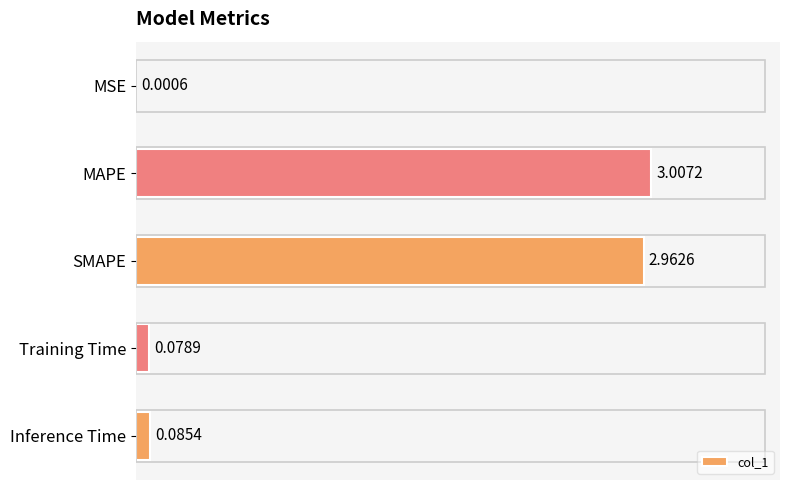

What is the change in value from MSE to SMAPE?

+3.0